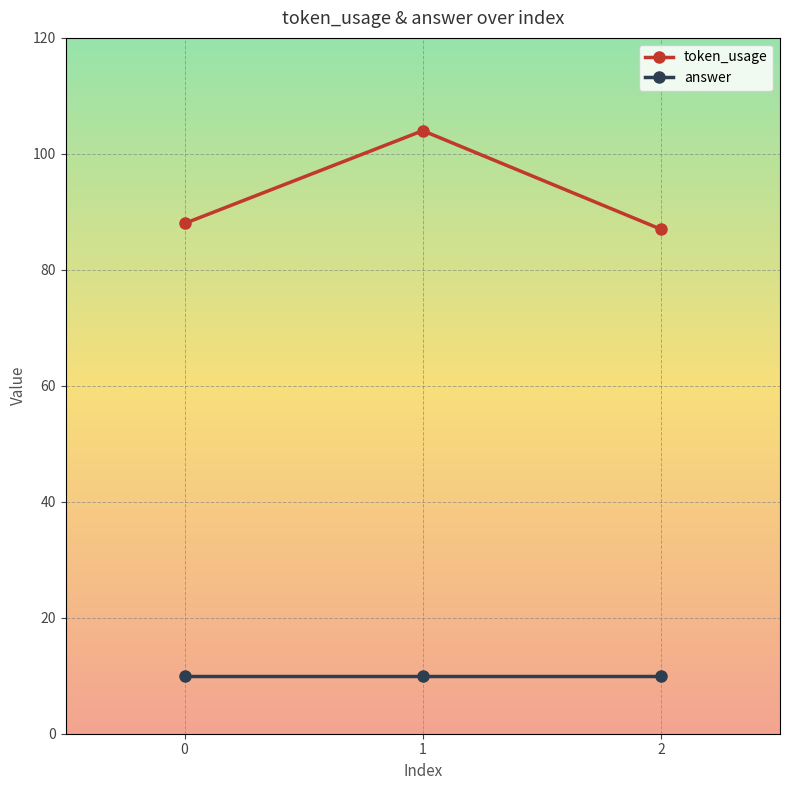

Which series has the largest total across all categories?

token_usage